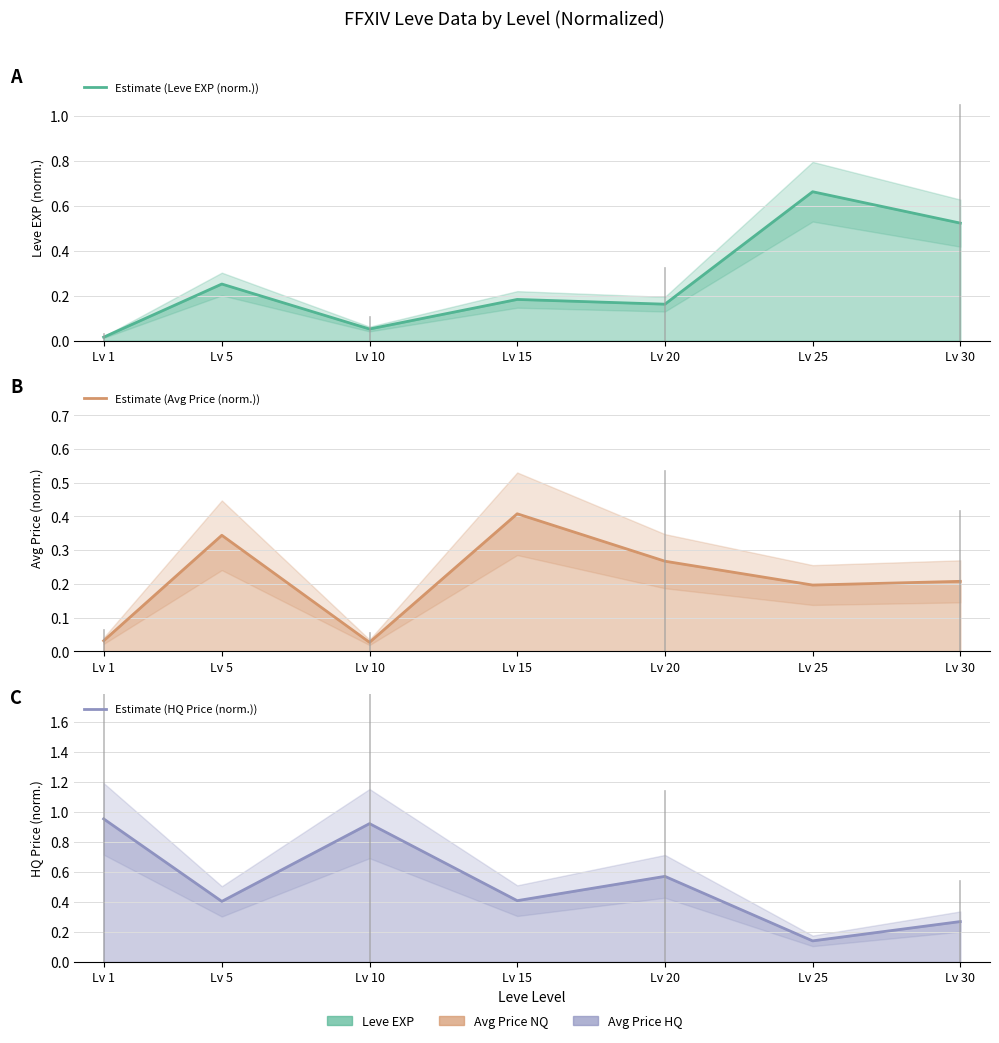

True or false: Estimate (HQ Price (norm.)) has more than 0 points higher than both neighbors.

True